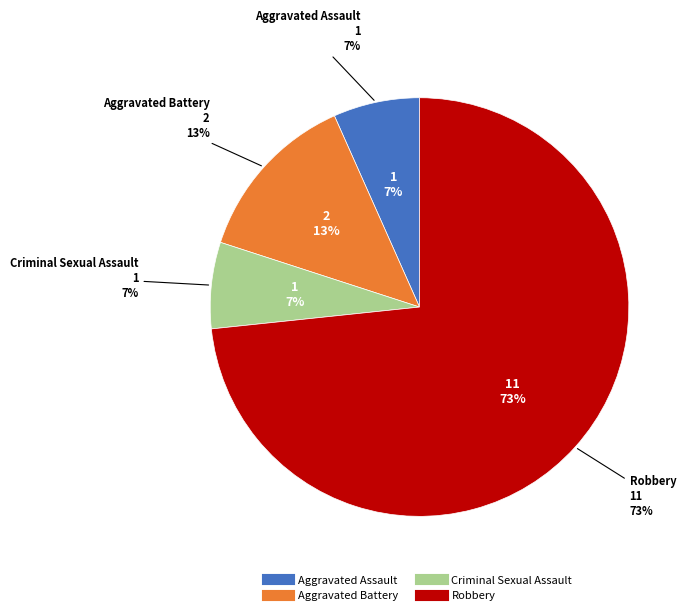

The Aggravated Assault slice represents 7% of the pie. True or false?

True